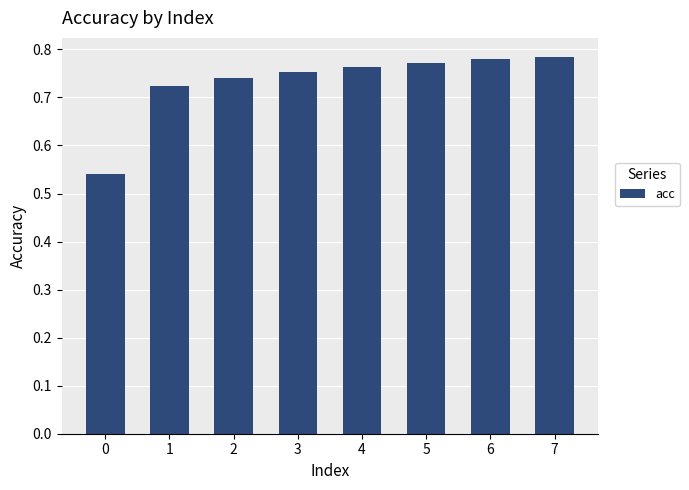

True or false: the data shows 0.4 at 4.

False